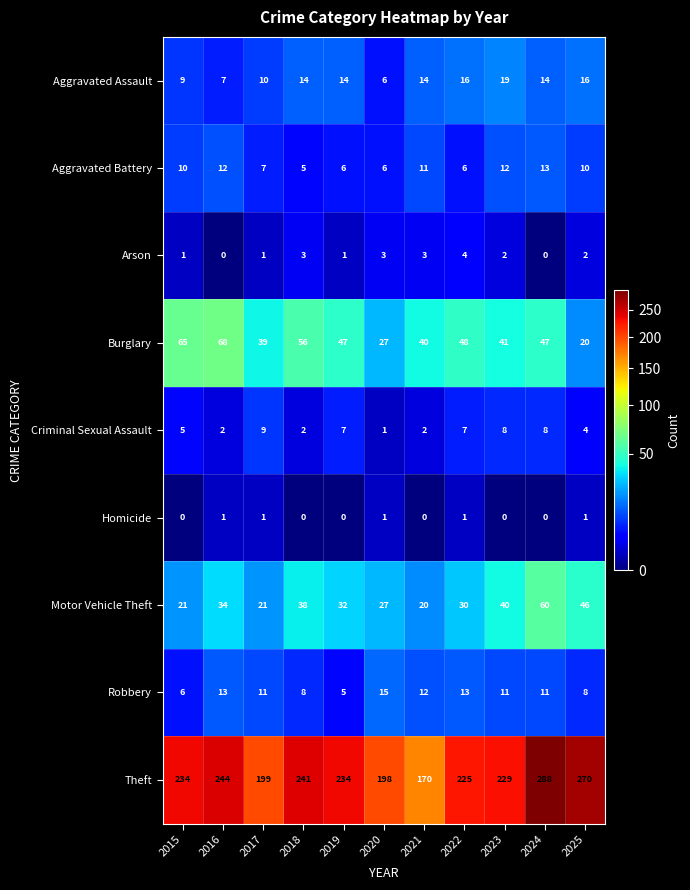

Which series changed the most between 2016 and 2019?

Burglary